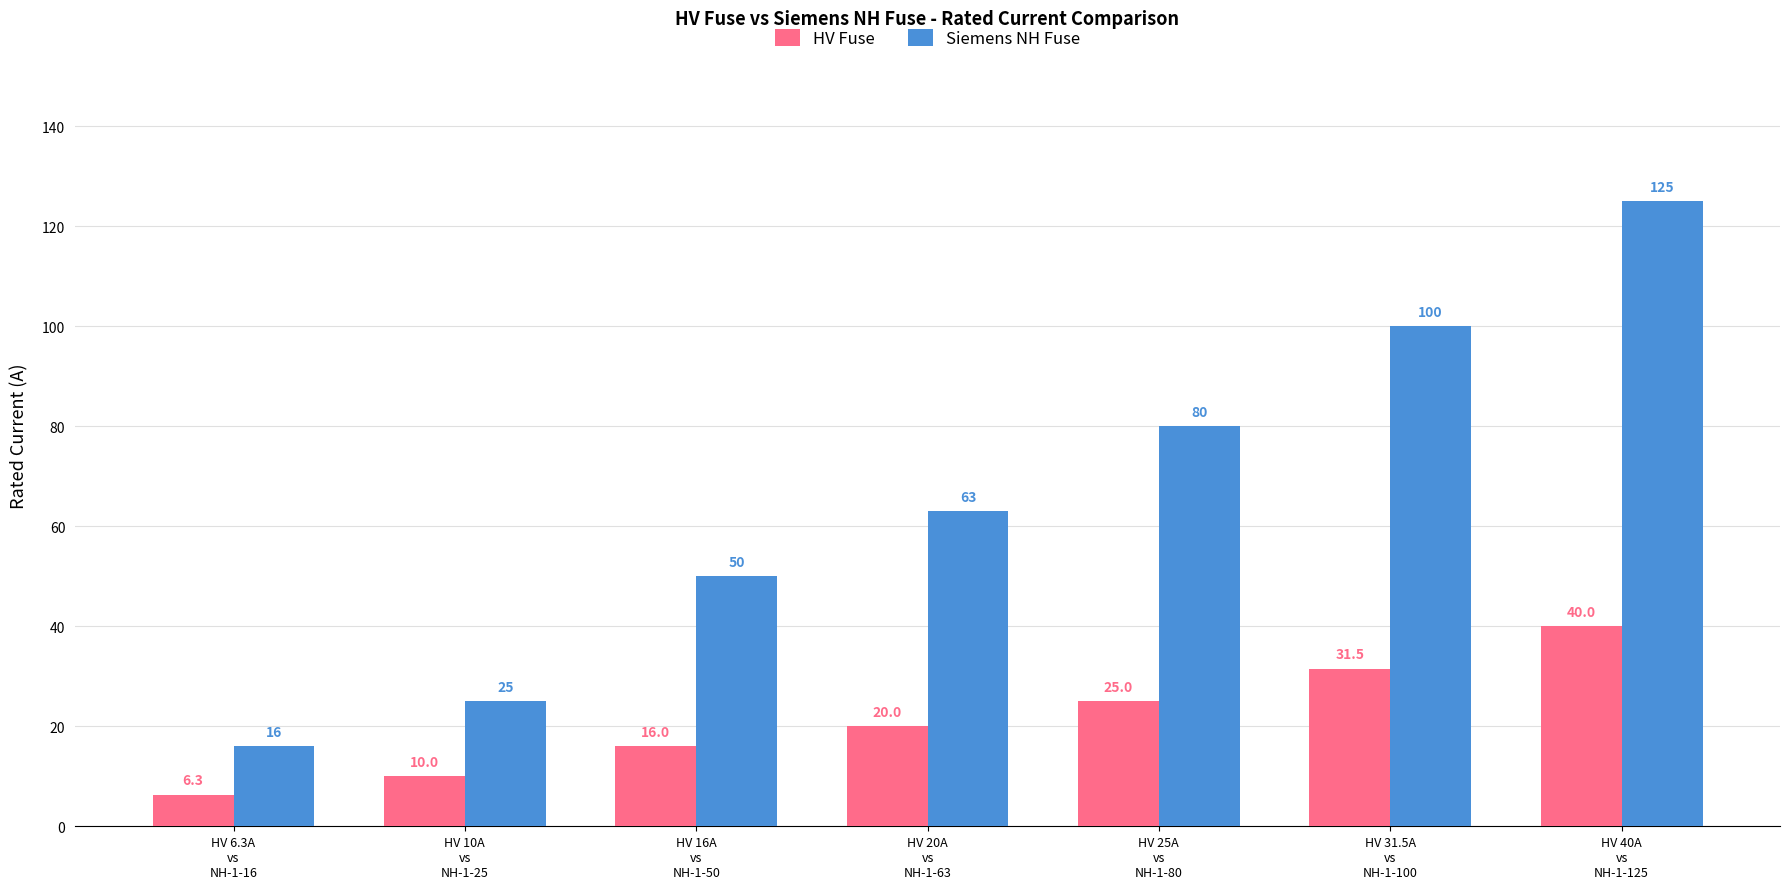

What is the average value of the HV Fuse series?

21.3